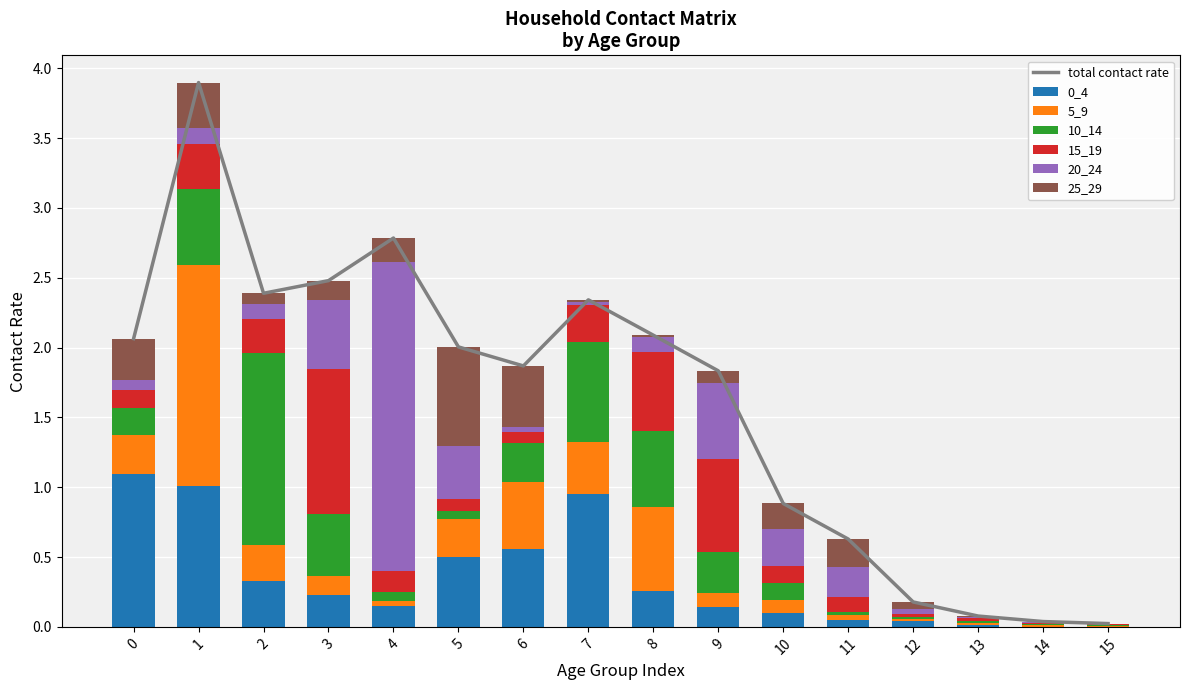

Which category has the highest value across all series?

4